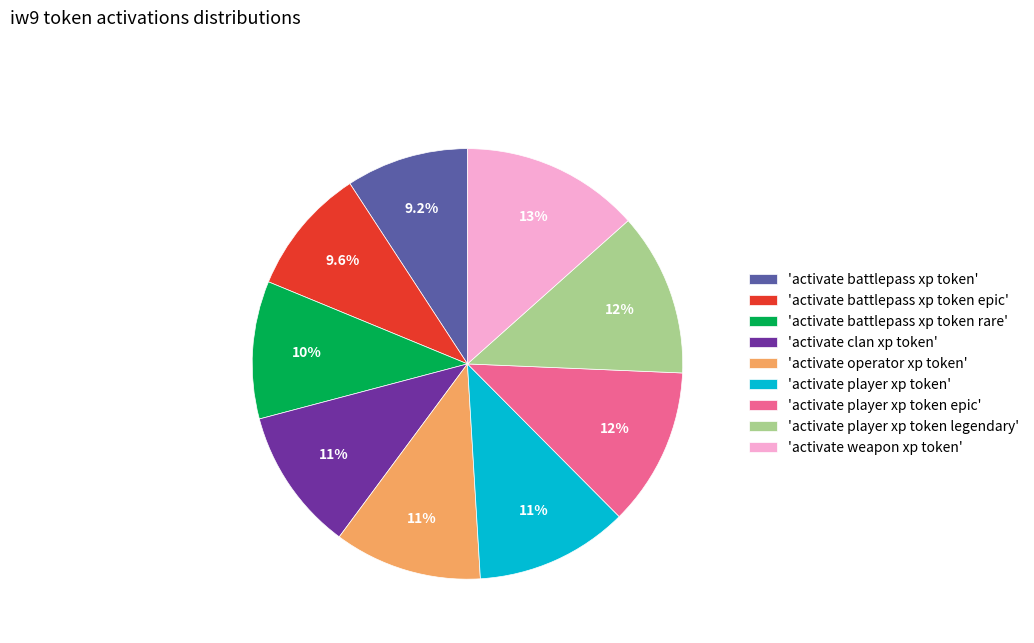

Between 'activate player xp token legendary' and 'activate battlepass xp token epic', which is larger?

'activate player xp token legendary'